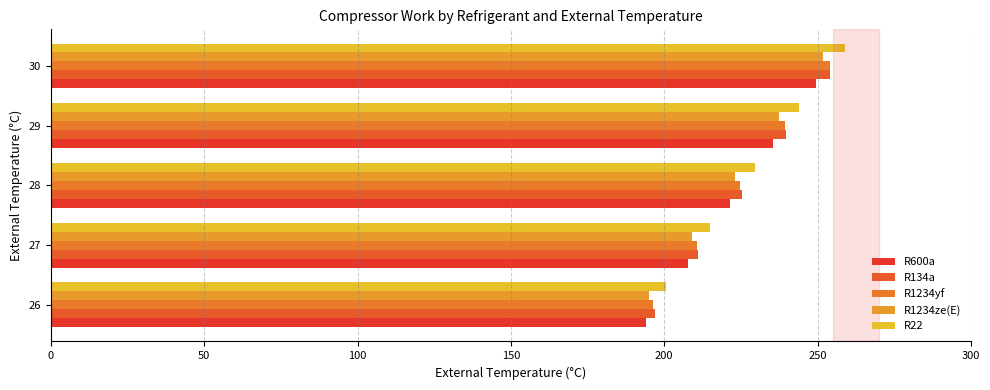

Count the number of data series in this chart.

5